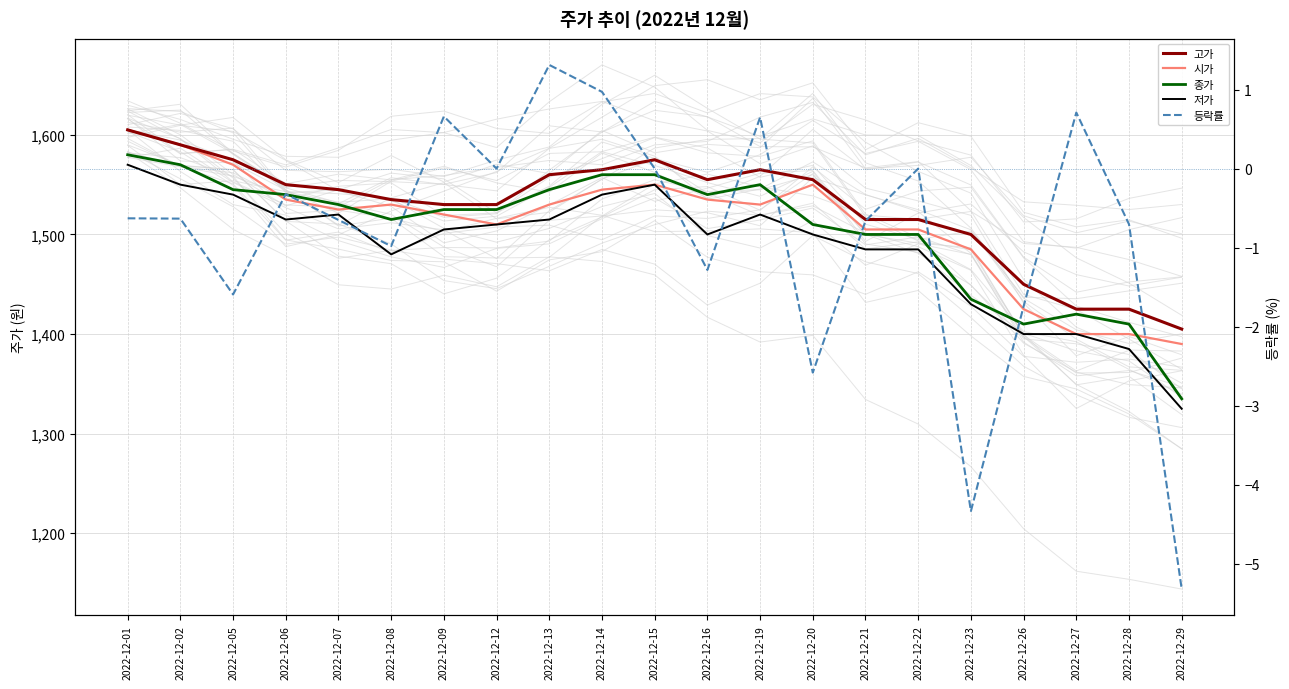

List the series in order of their peak value, lowest first.

등락률, 저가, 종가, 고가, 시가